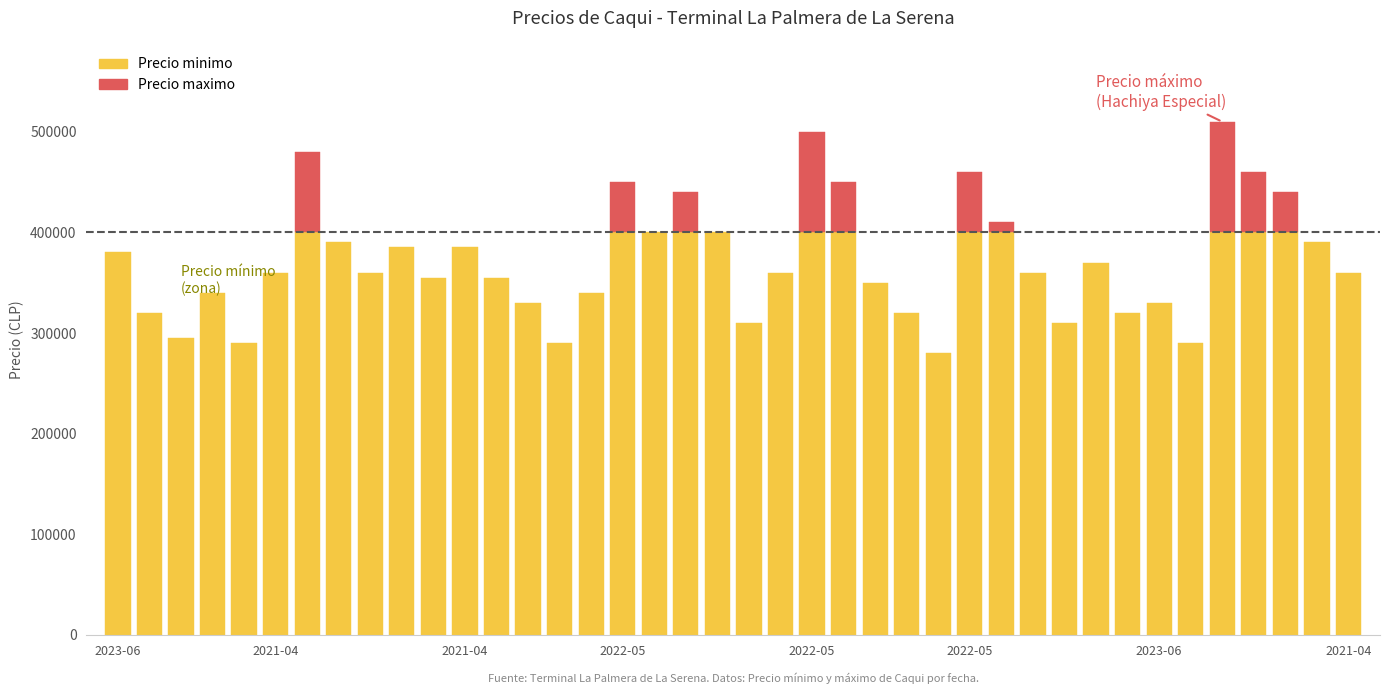

What is the minimum value shown in the chart?

275000